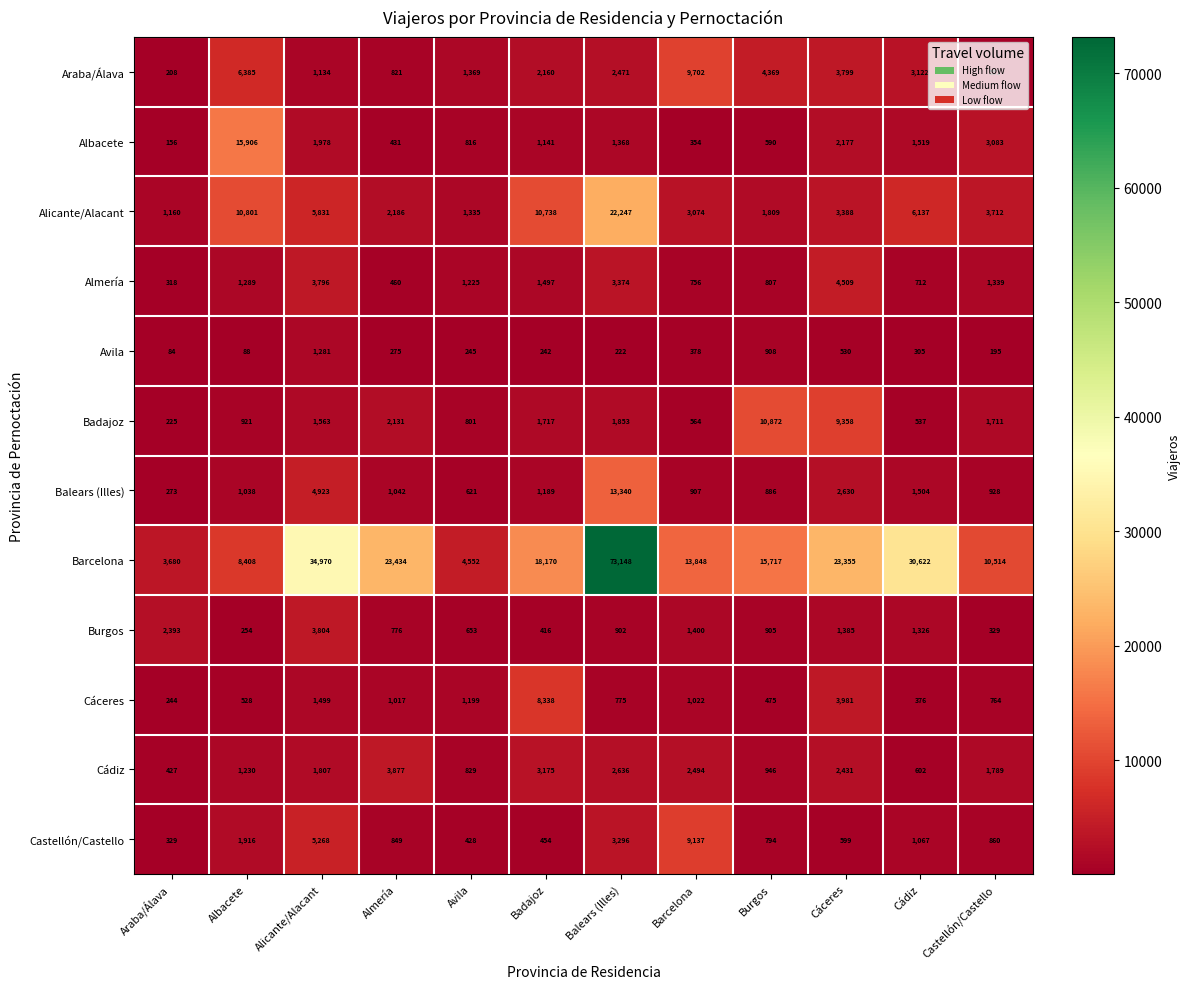

What is the sum of all Albacete values?

29519